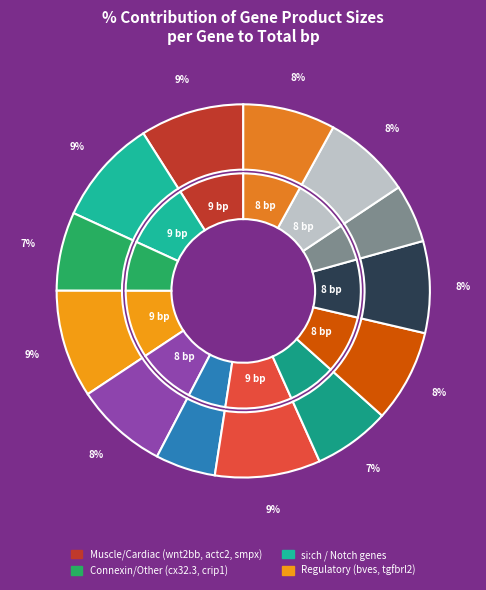

Is there any slice that represents more than half of the pie?

No